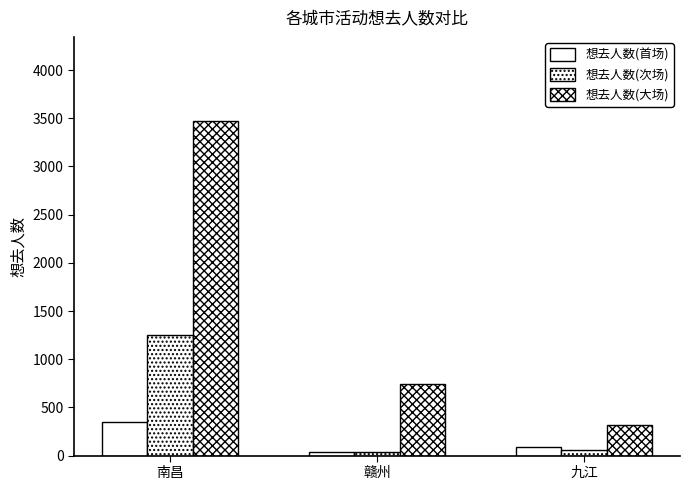

True or false: 想去人数(大场) has a value of 313 at 九江.

True